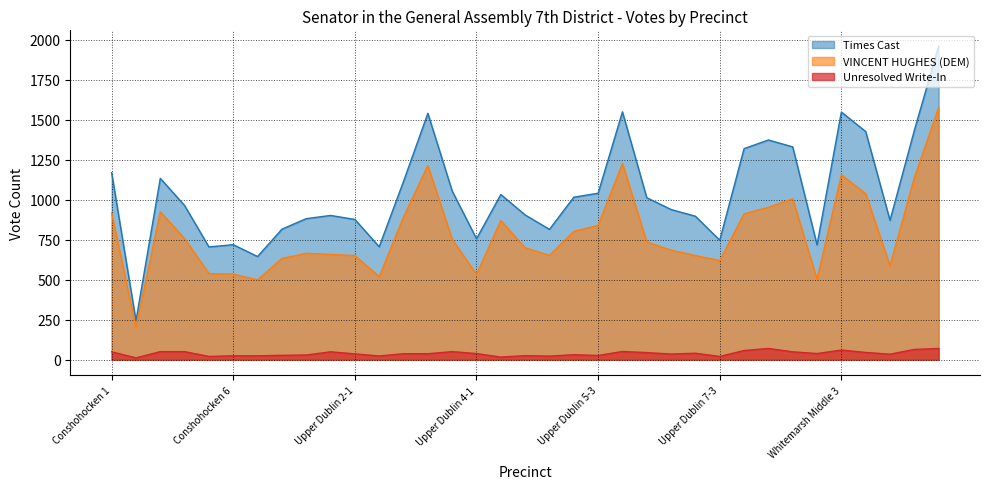

List the series in order of their peak value, lowest first.

Unresolved Write-In, VINCENT HUGHES (DEM), Times Cast